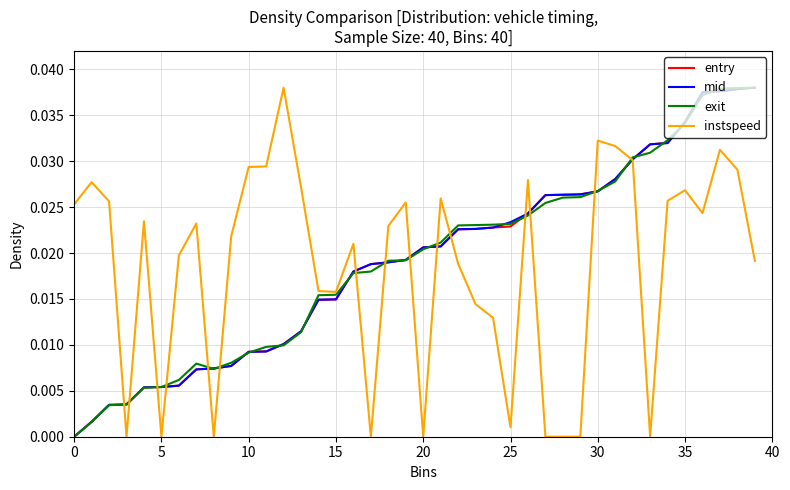

At how many categories does at least one series exceed 0?

40